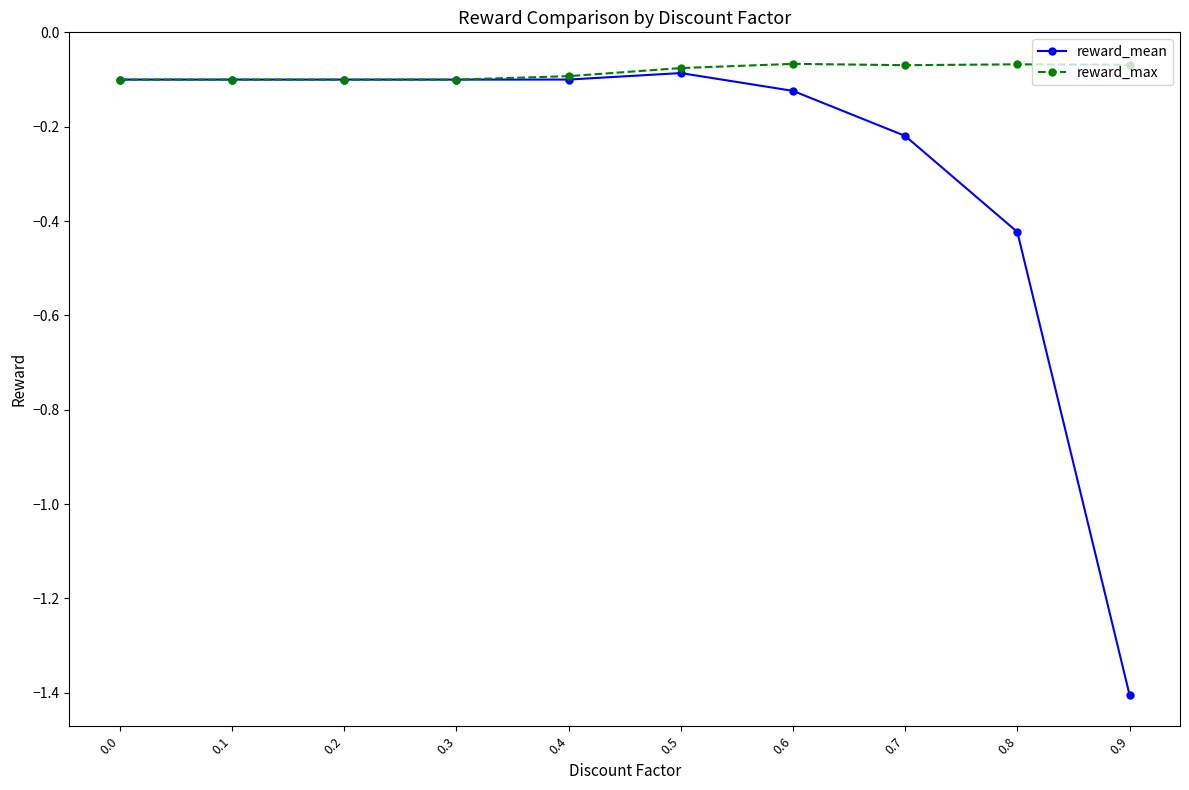

Rank the series by their average value, from highest to lowest.

reward_max, reward_mean